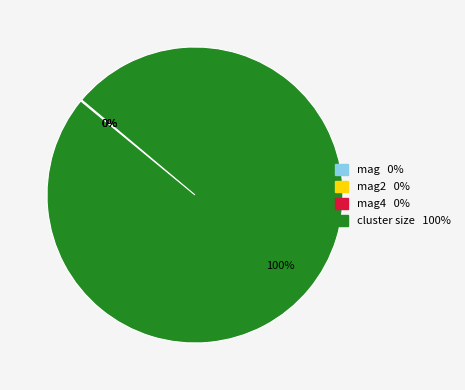

Does any single category account for the majority?

Yes